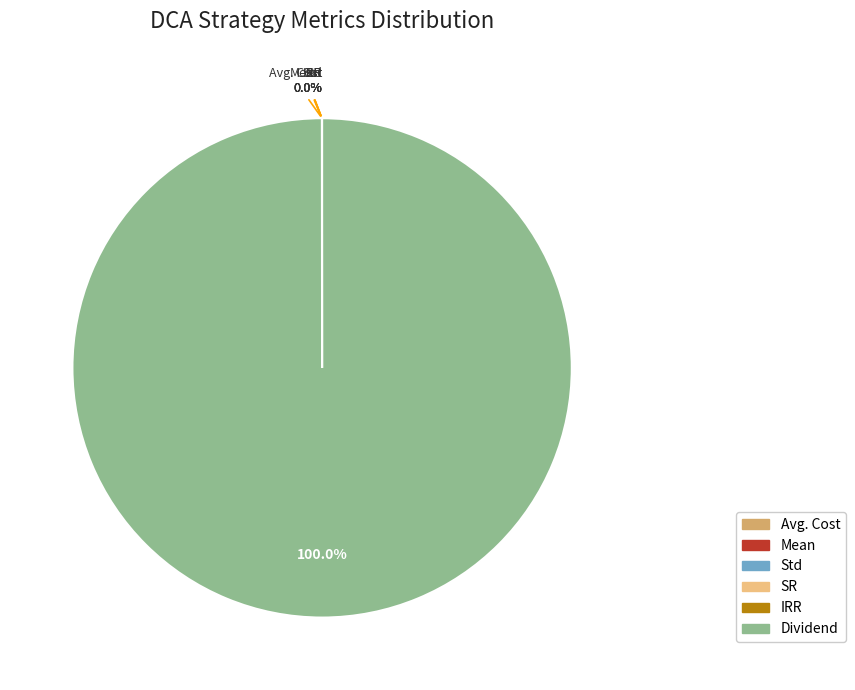

Is there a majority slice in this chart?

Yes